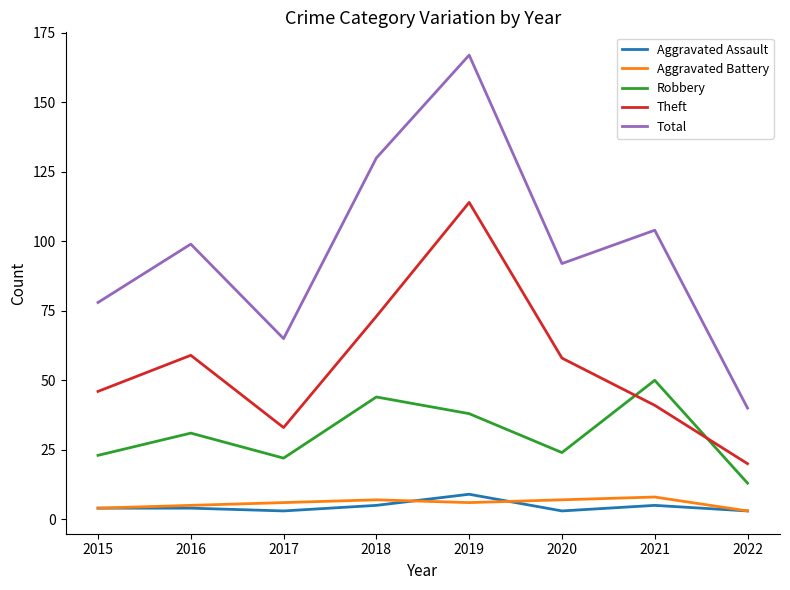

Which series has the largest total across all categories?

Total